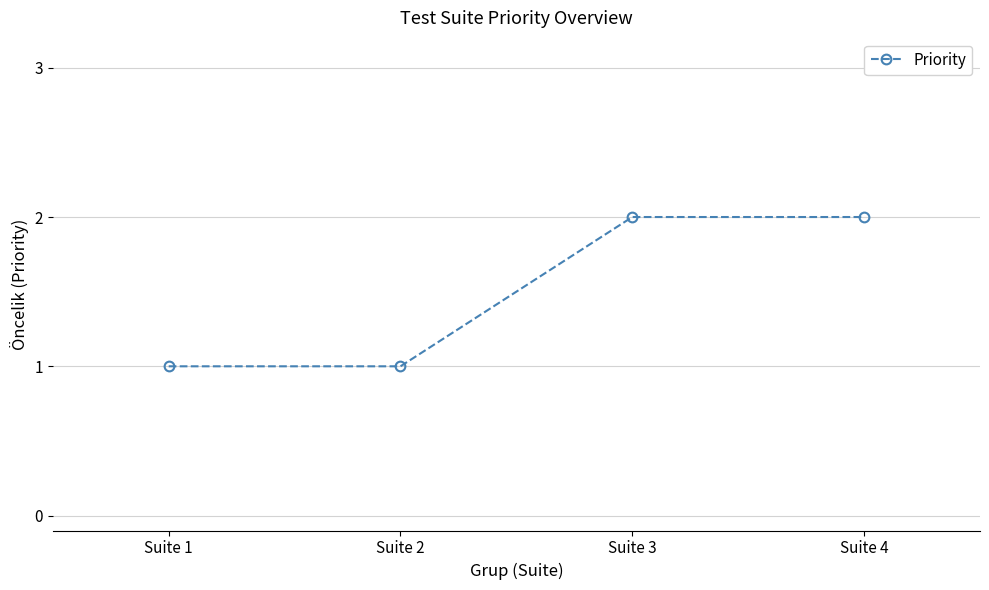

What is the sum of all values?

6